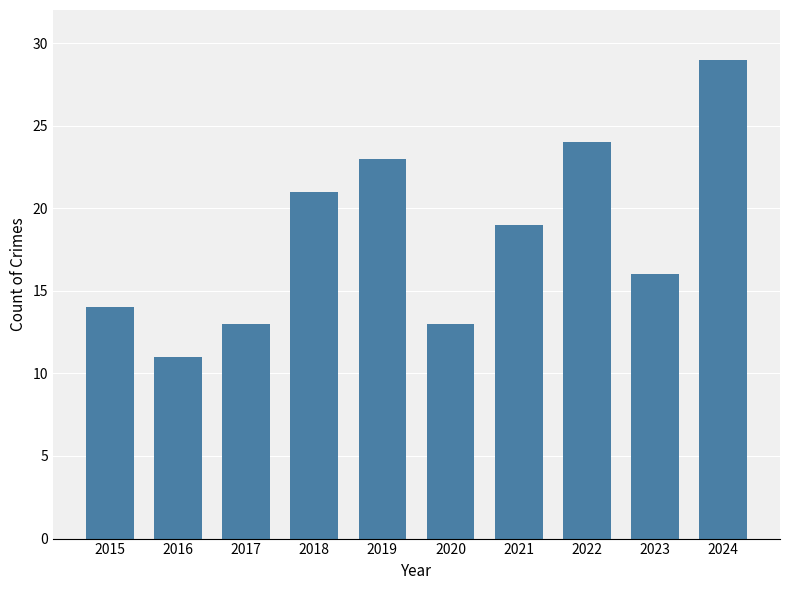

At which category does the chart reach its minimum across all series?

2016